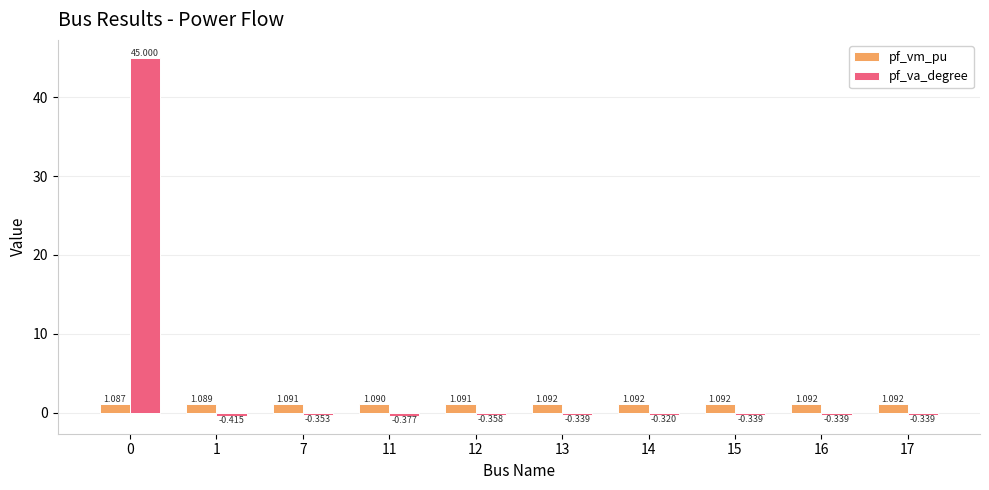

How many values in the pf_va_degree series are below 0?

9